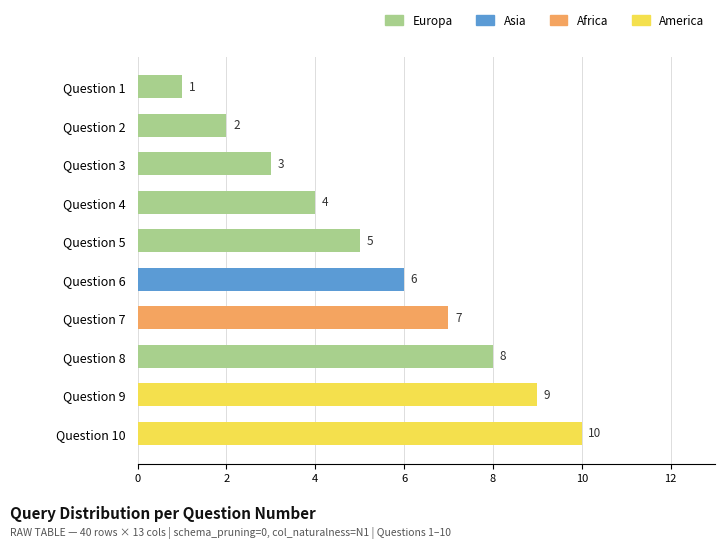

Is it true that the value at Question 10 is 14?

False